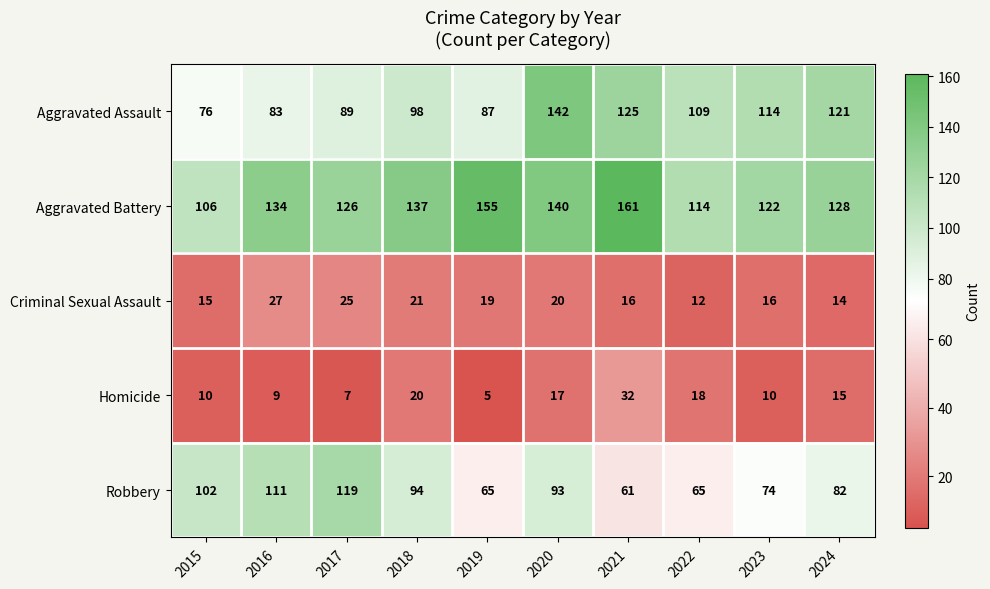

What is the total value across all series at 2018?

370